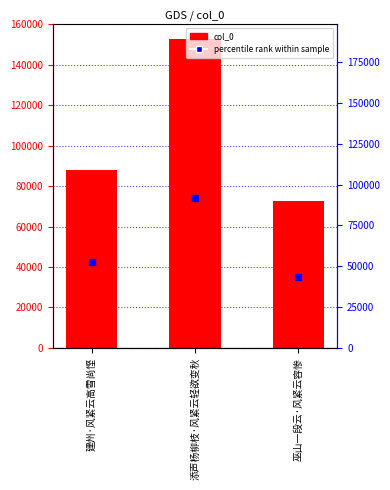

At which category is the sum across all series the highest?

添声杨柳枝·风紧云轻欲变秋